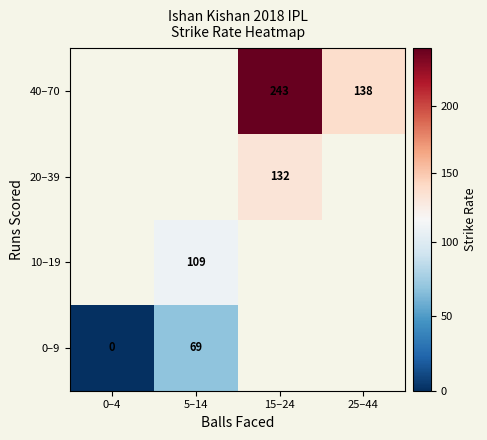

True or false: 10–19 has a value of 29 at 5–14.

False